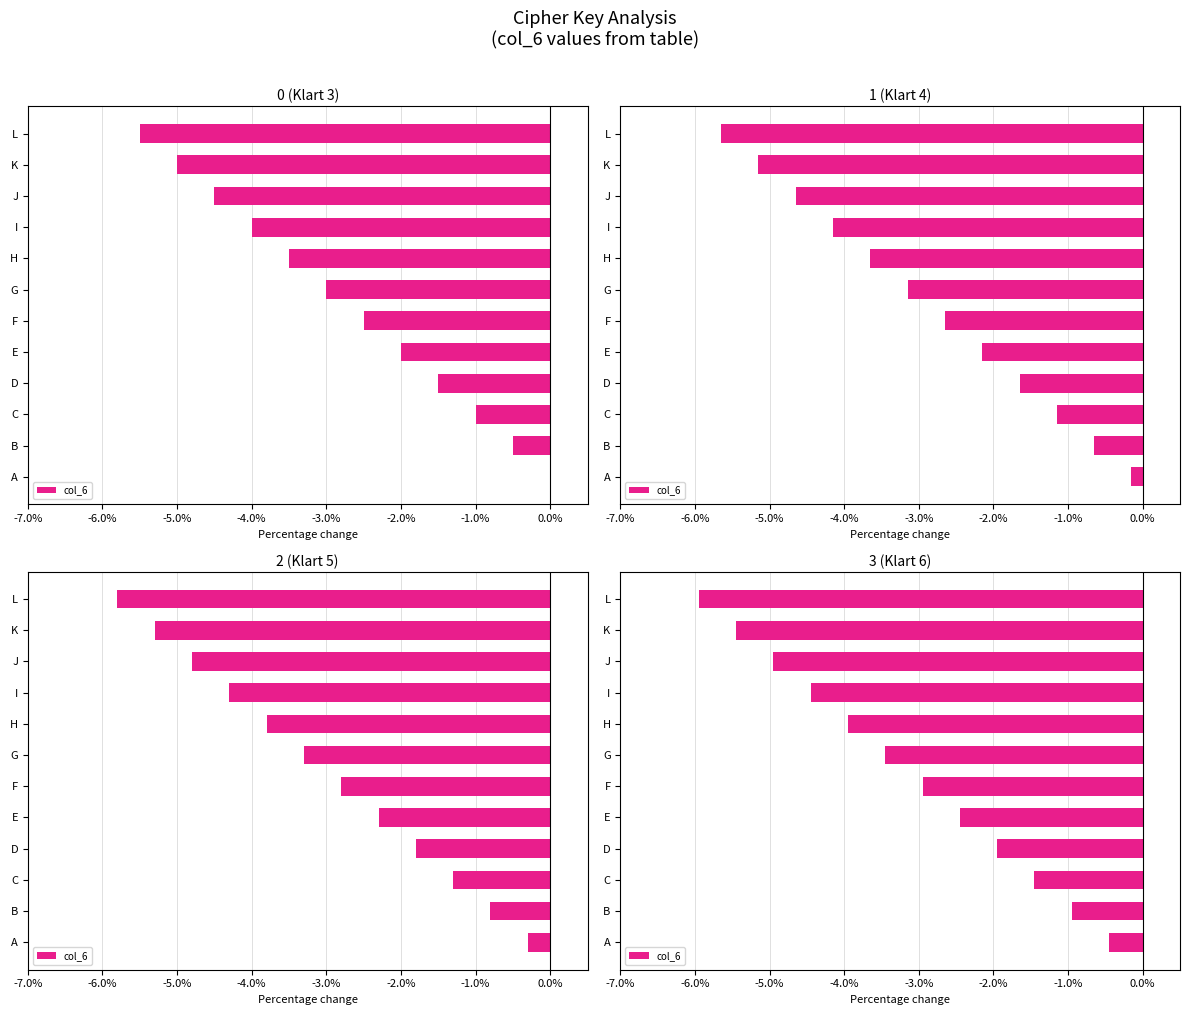

What is the difference between the second highest and minimum values?

5.0